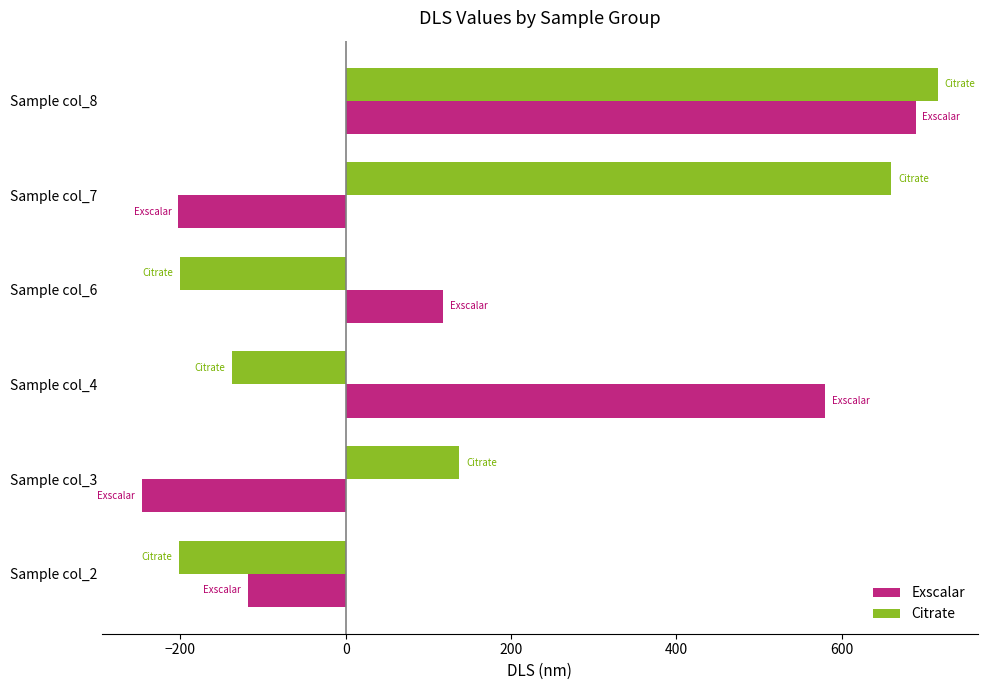

What is the sum of all Exscalar values?

820.6